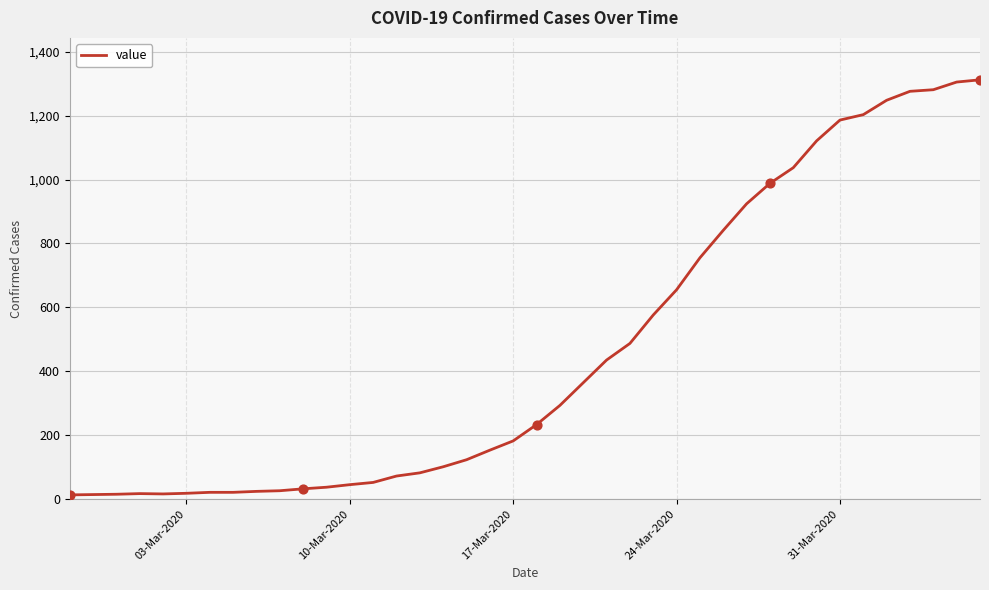

What is the difference between the maximum and minimum values?

1299